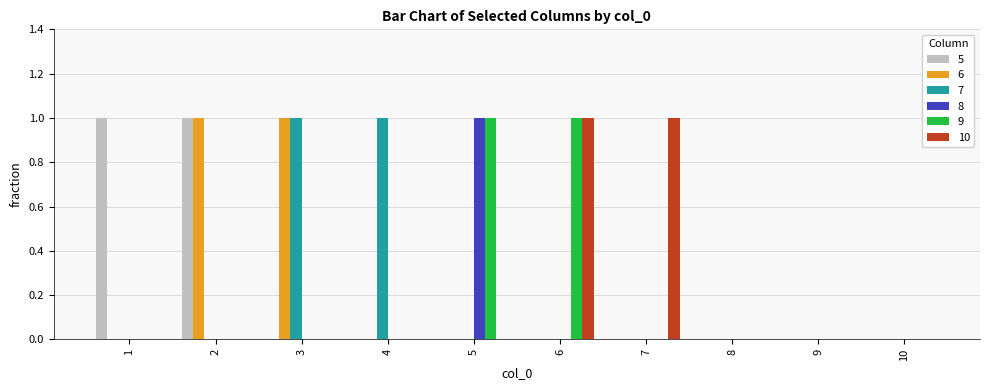

How many series are shown in this chart?

6